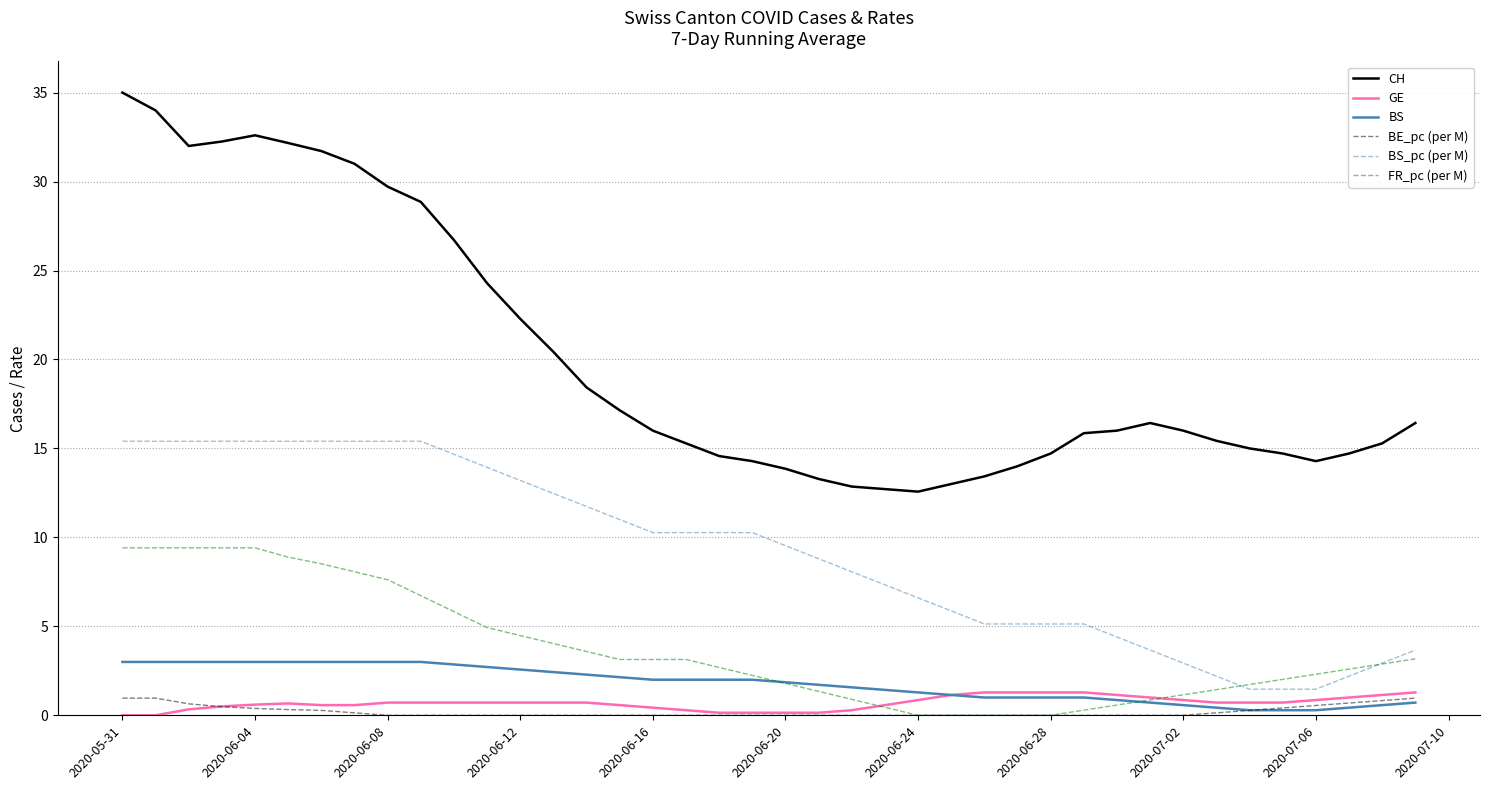

True or false: BS_pc (per M) and BE_pc (per M) intersect in this chart.

False